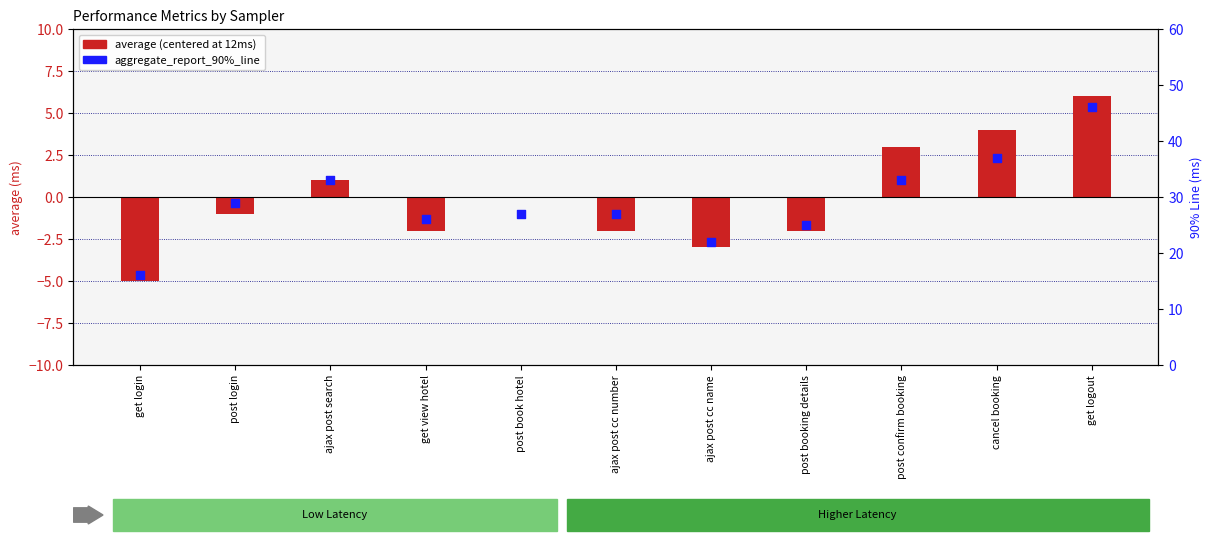

Which series has the largest total across all categories?

aggregate_report_90%_line